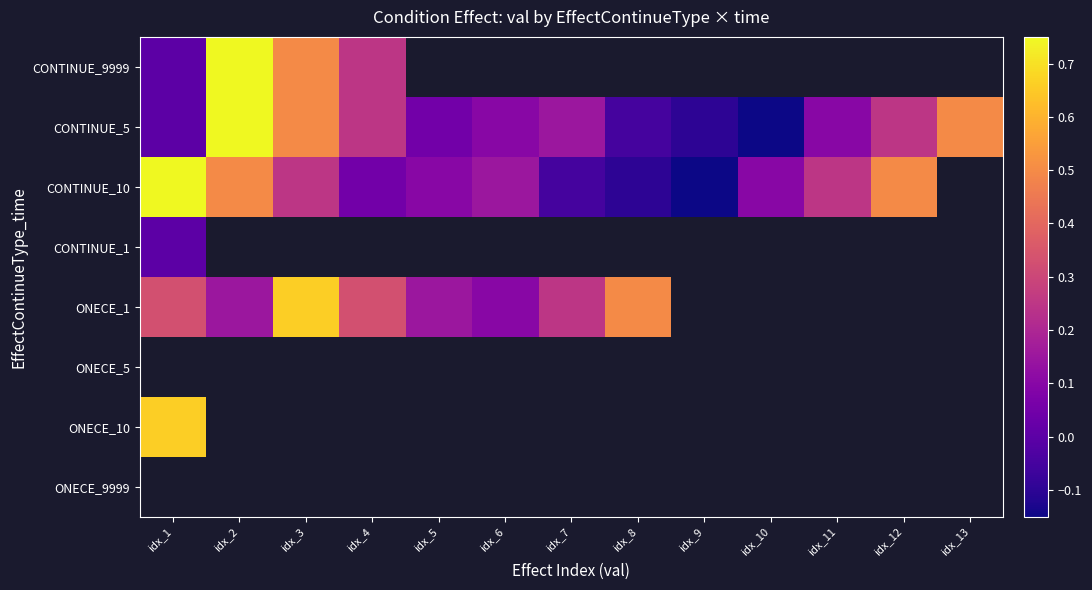

What is the maximum value for CONTINUE_10?

0.8